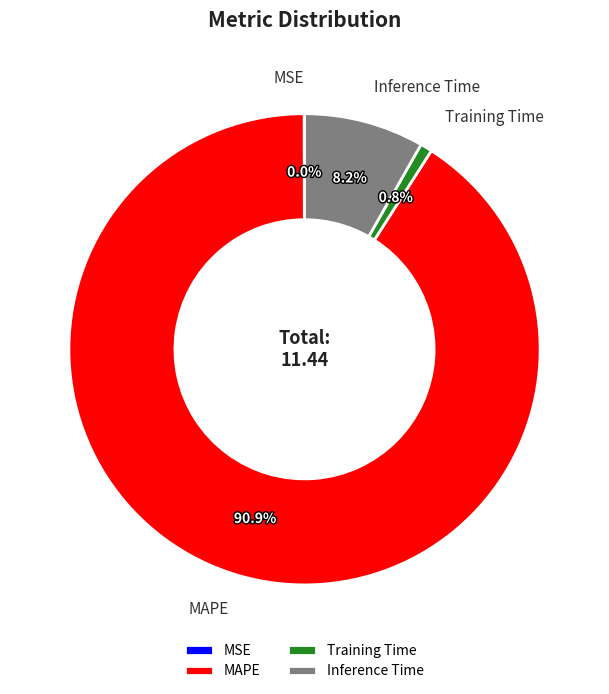

Which category accounts for the majority?

MAPE